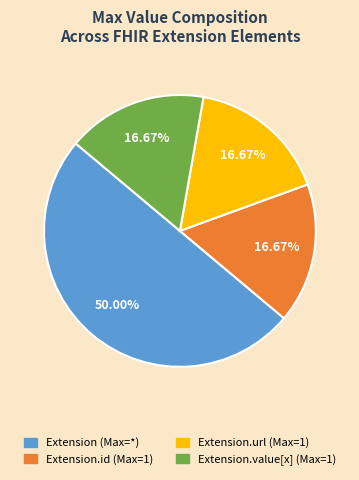

How many slices are in this pie chart?

4